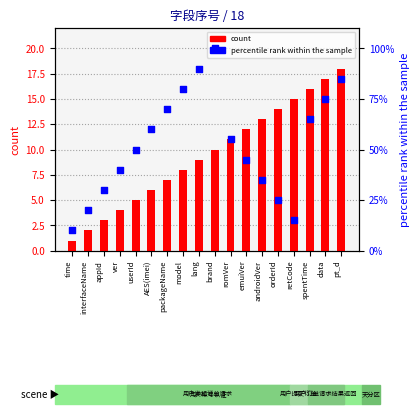

At which category is the sum across all series the highest?

brand